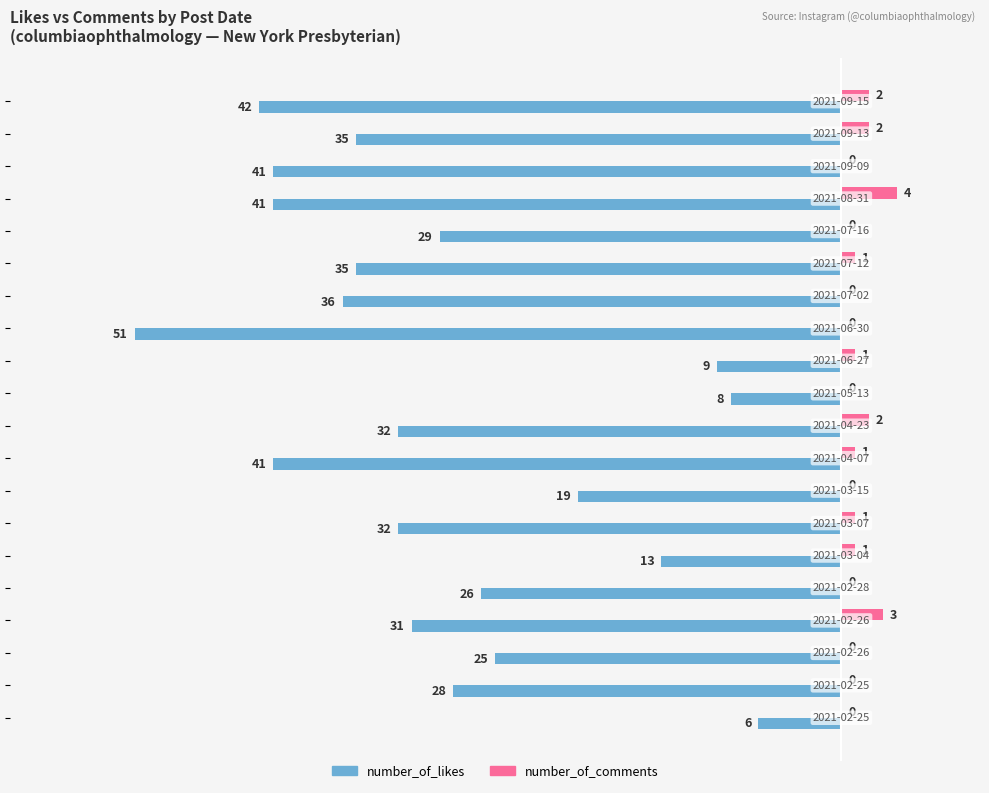

What is the sum of all number_of_comments values?

18